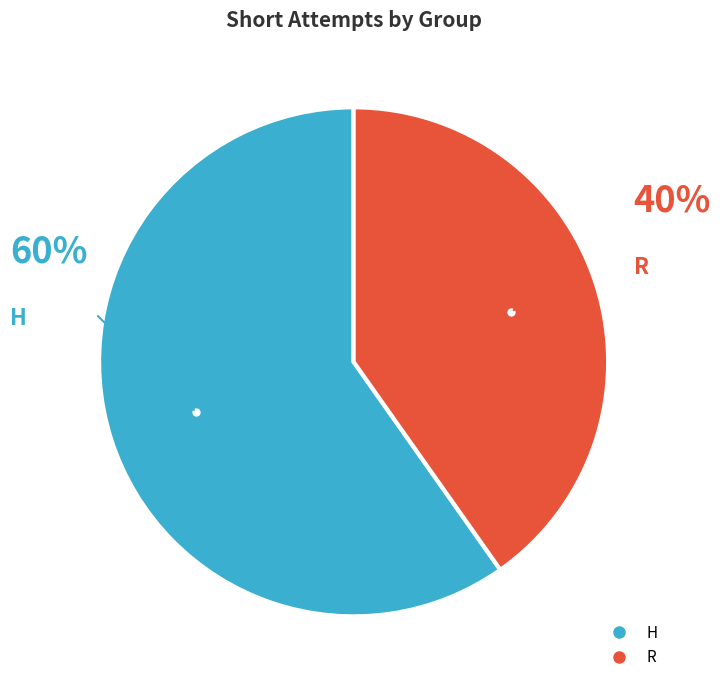

True or false: R accounts for 34% of the total.

False